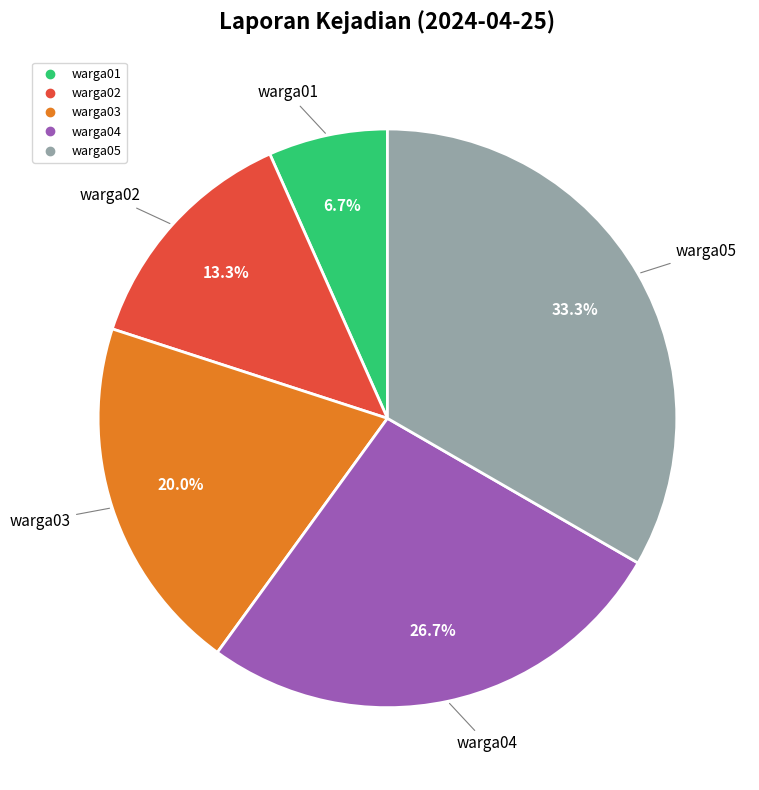

Is it true that warga01 is 7% of the pie?

True